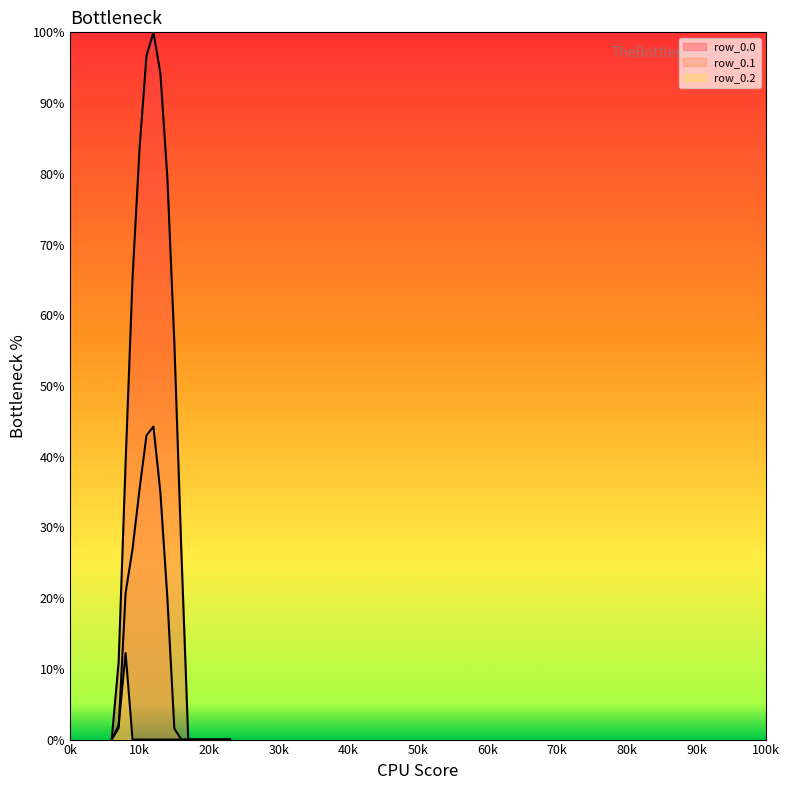

Is the value of row_0.2 at 23 greater than the value of row_0.1 at 7?

No